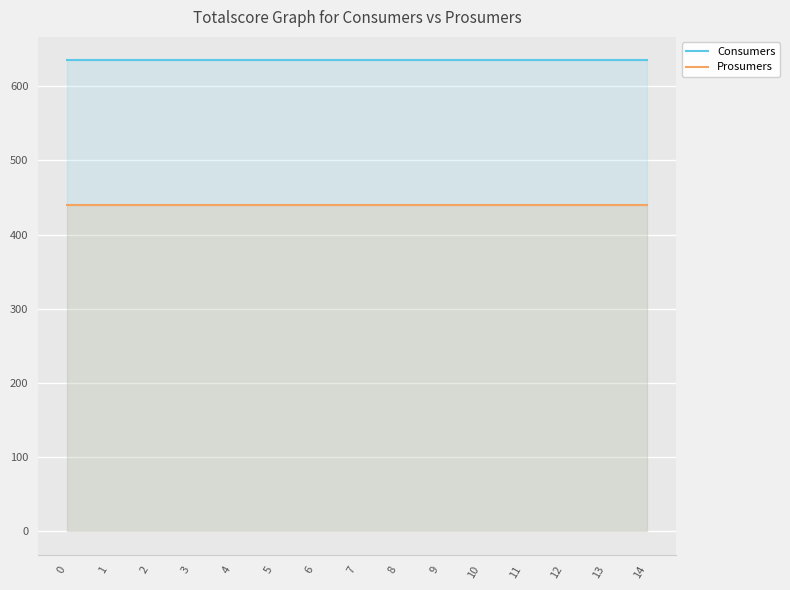

True or false: Prosumers has more than 2 points higher than both neighbors.

False